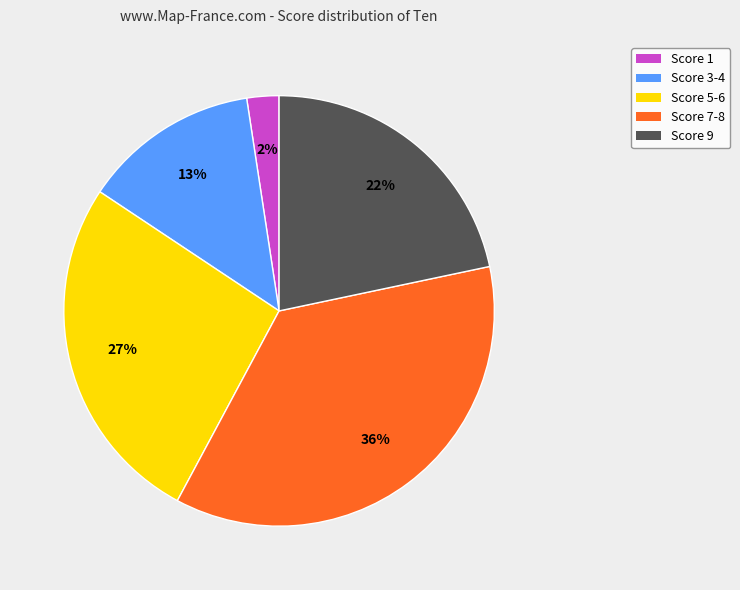

To the nearest percent, what portion does Score 3-4 represent?

13%